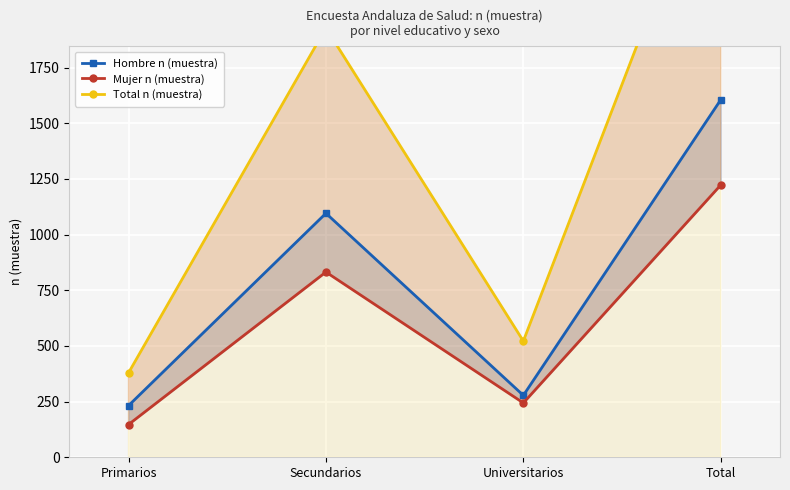

What is the value of the Total n (muestra) point at the 1st from the left?

379